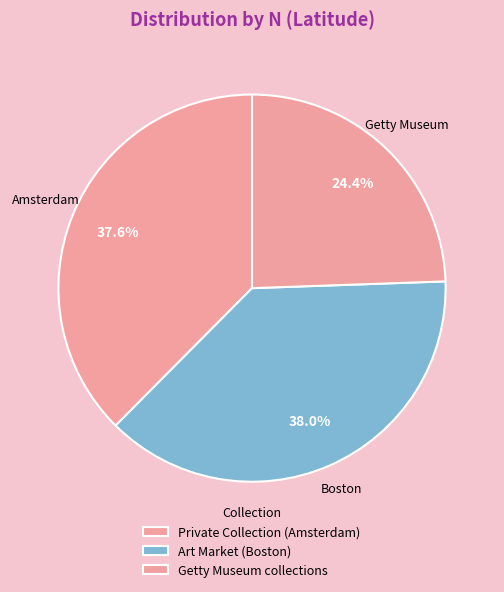

The Getty Museum collections slice represents 10% of the pie. True or false?

False